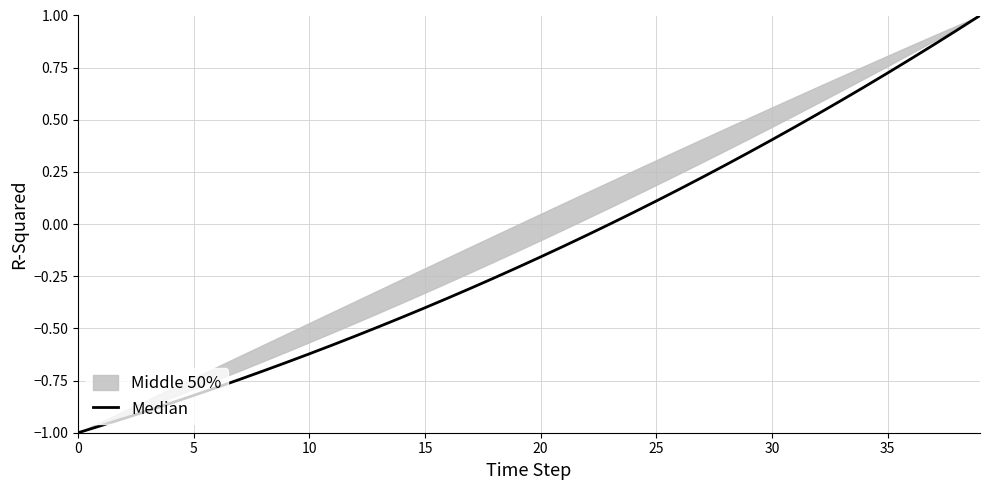

The value at 5 is -0.6. True or false?

False